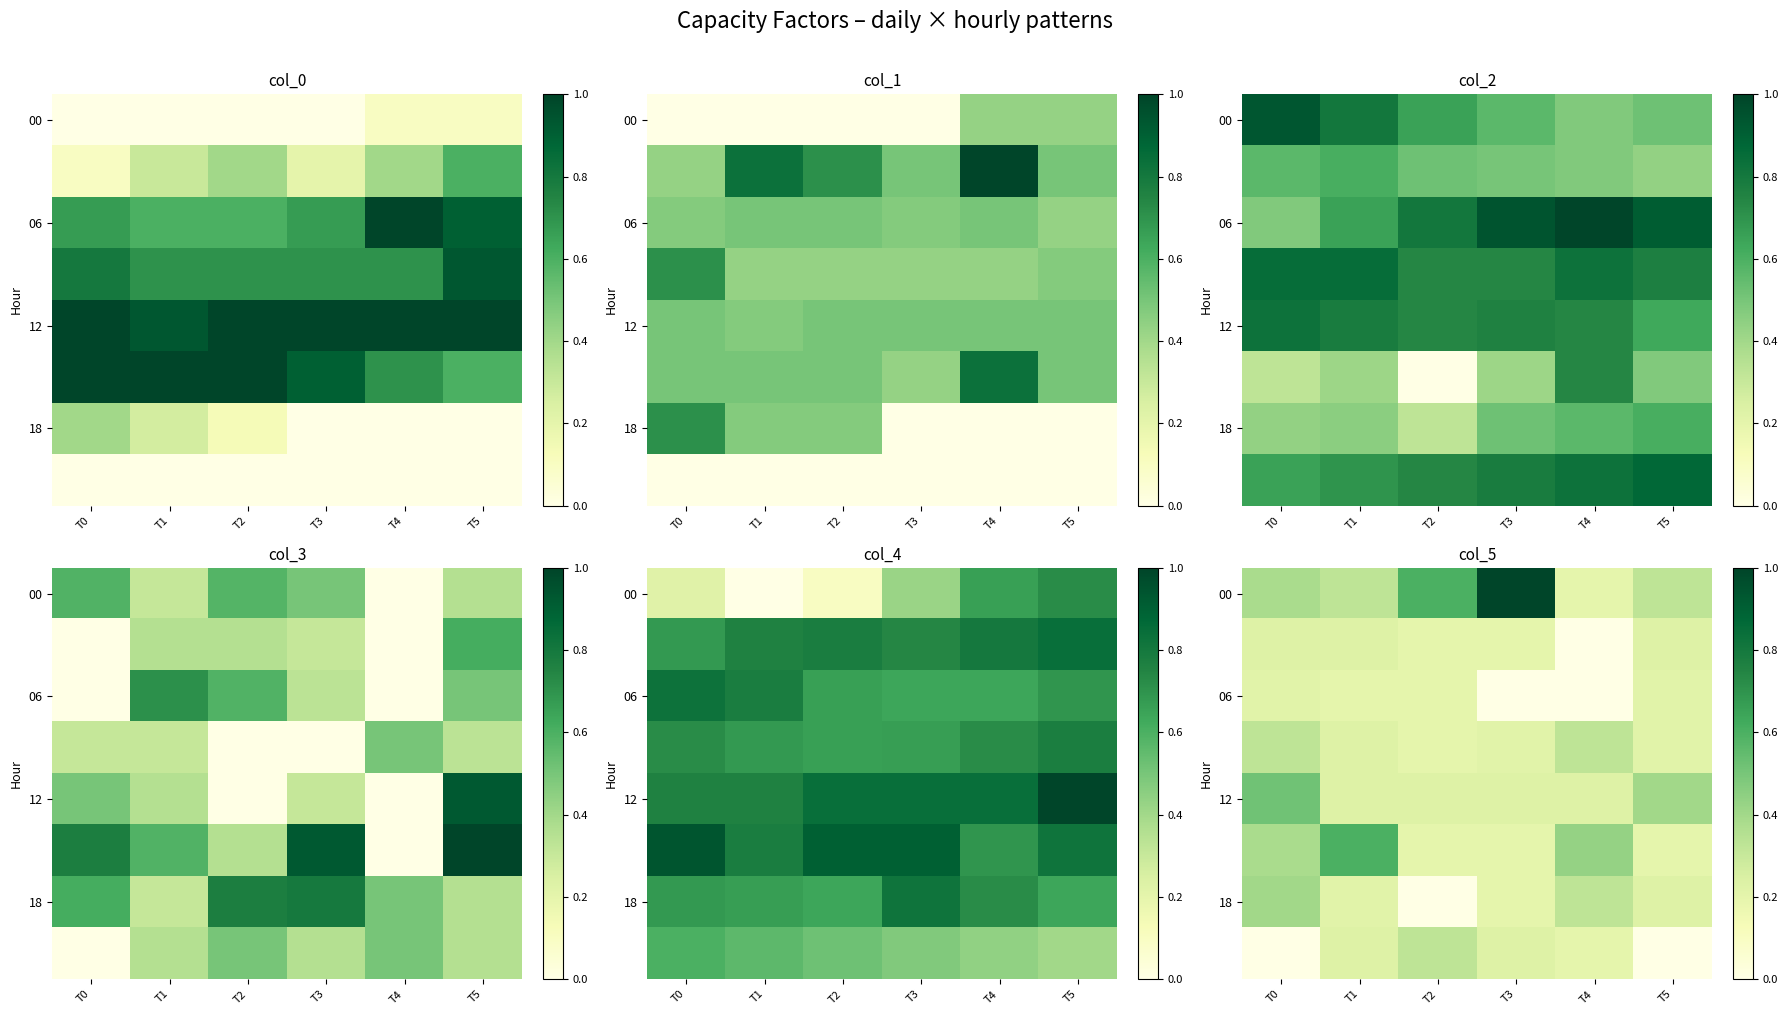

Which label corresponds to the smallest value in the chart?

T4